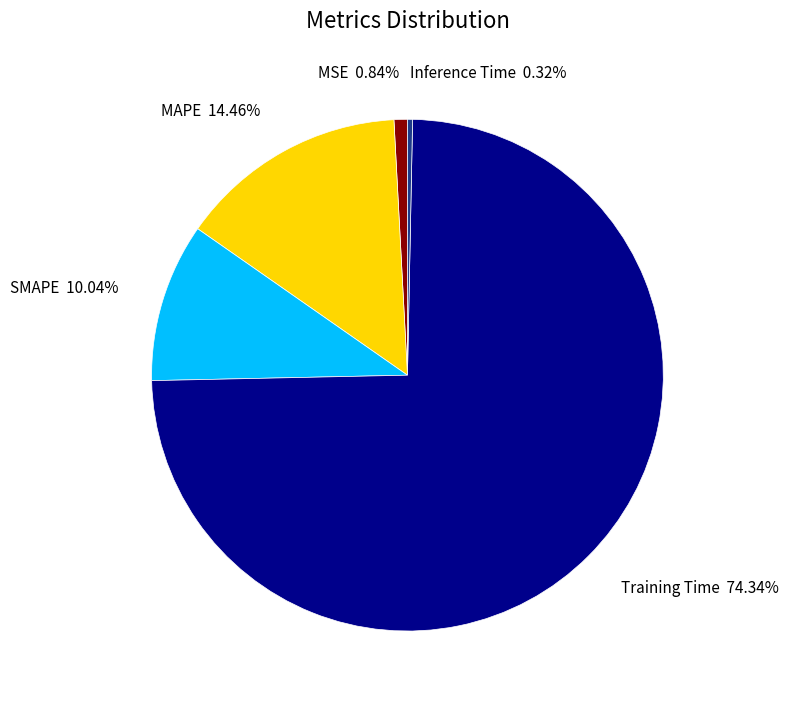

To the nearest percent, what is the difference between the largest and smallest slice percentages?

74%